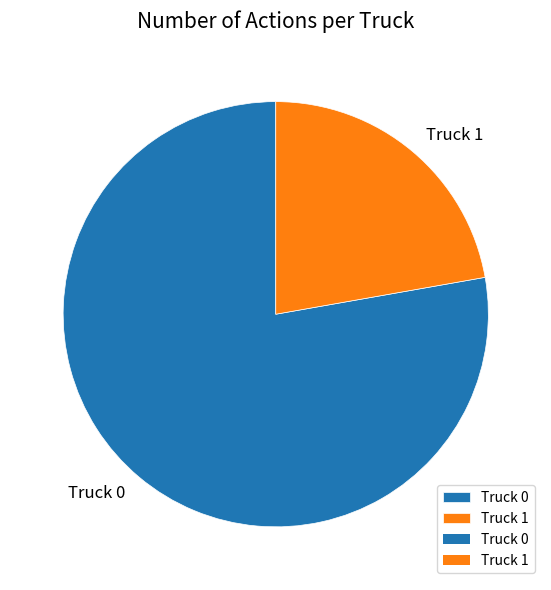

What is the smallest slice in the pie chart?

Truck 1